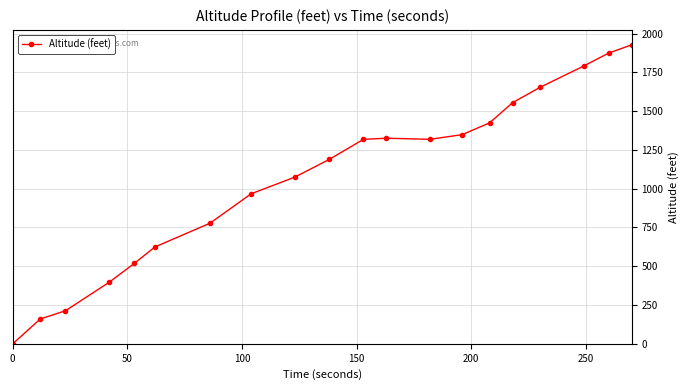

What is the difference between the maximum and second lowest values?

1767